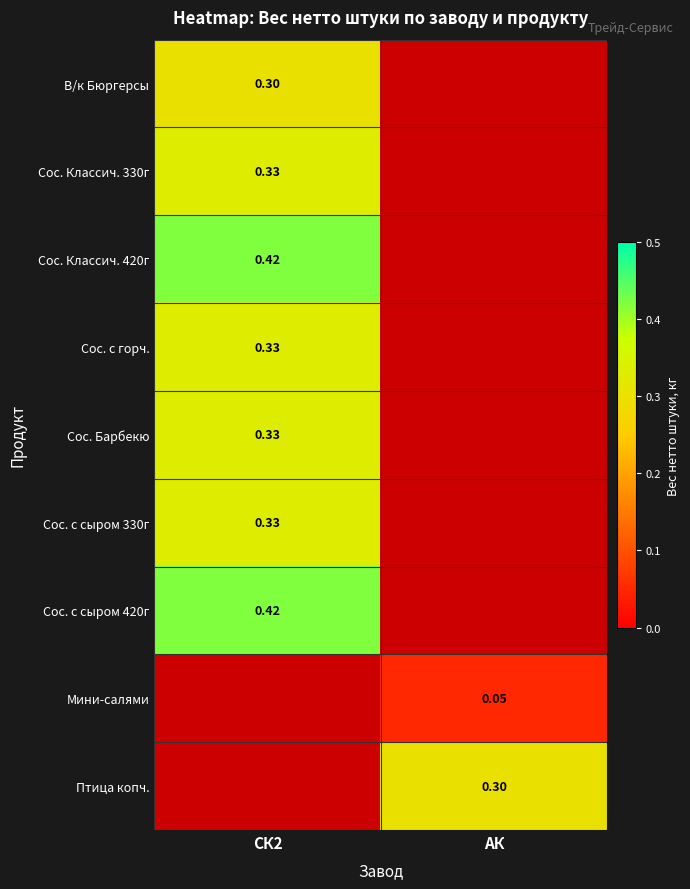

Between АК and СК2, which is larger?

СК2